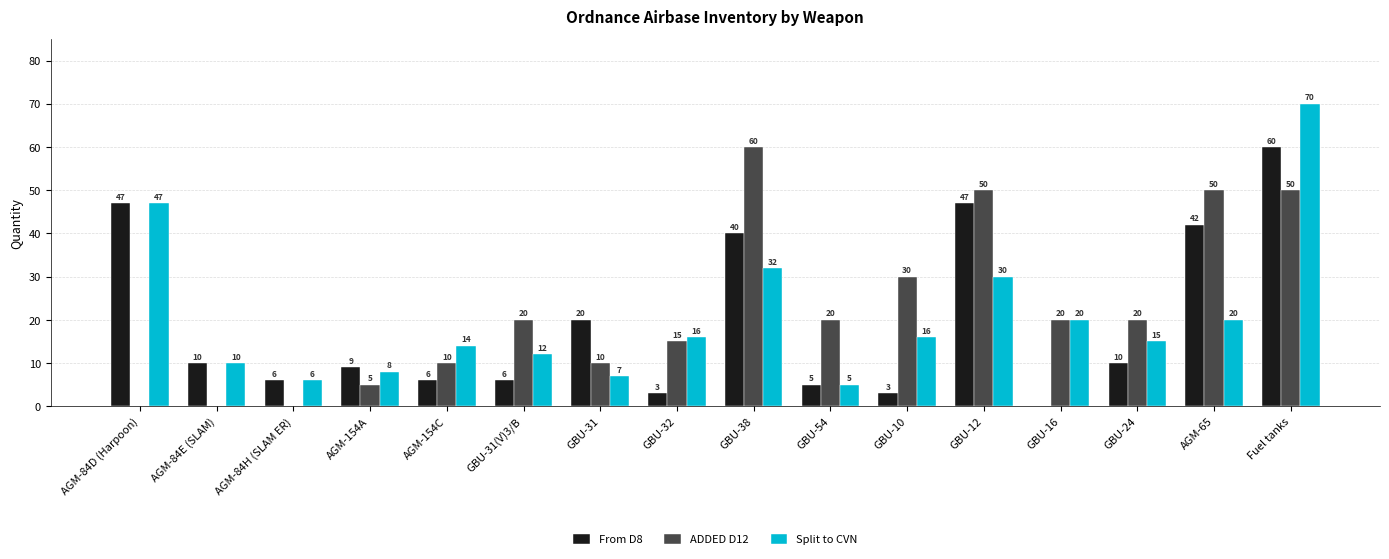

What is the sum of the Split to CVN values at GBU-10 and GBU-12?

46